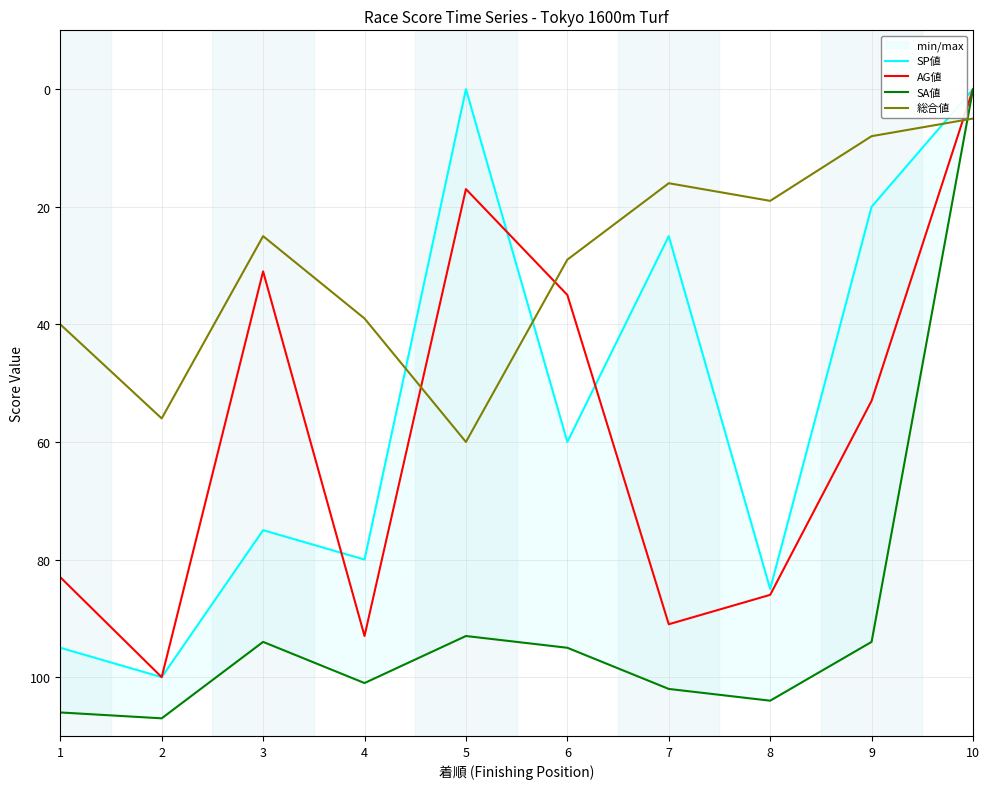

At which category is the sum across all series the highest?

2